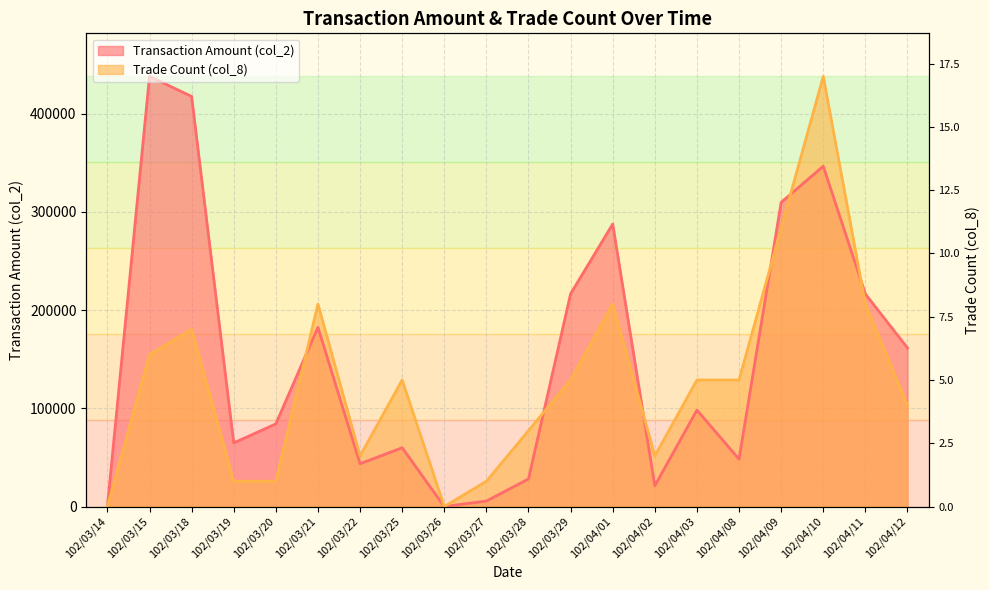

True or false: col_8 has more than 0 interior local peaks.

True